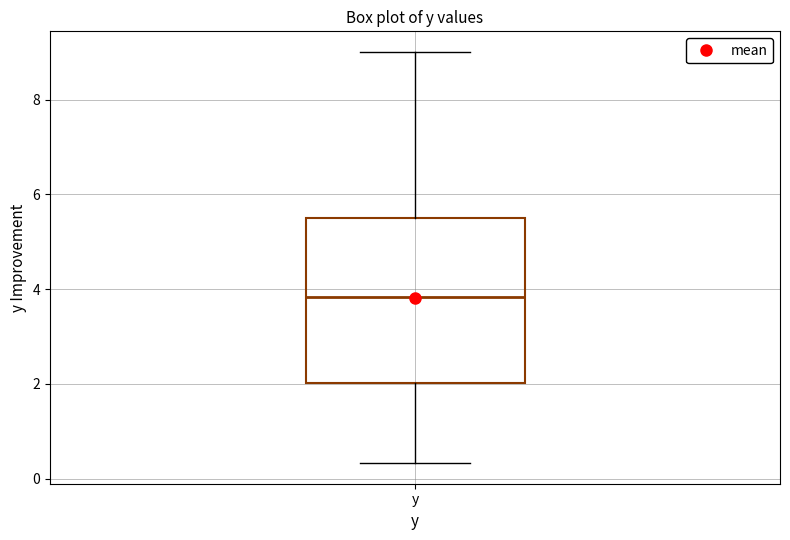

Read this box plot against the y-axis: the position of the median line, the range covered by the box, and the ends of both whiskers. The values are not printed on the chart, so give them approximately, as read against the axis.

median 3.8, box 2.0 to 5.6, whiskers 0.4 to 9.0